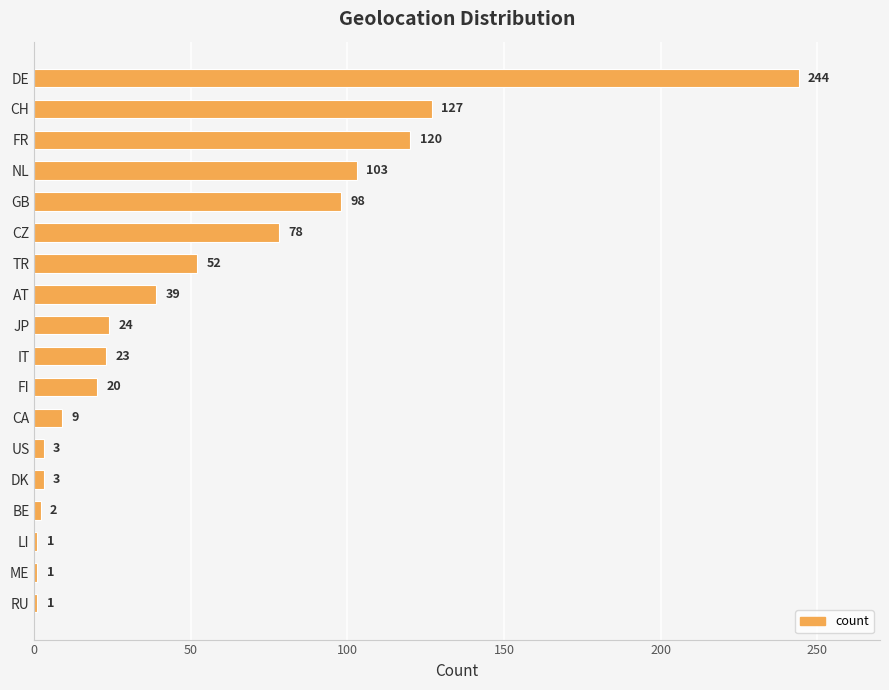

Where is the data nearest to the value 122?

FR